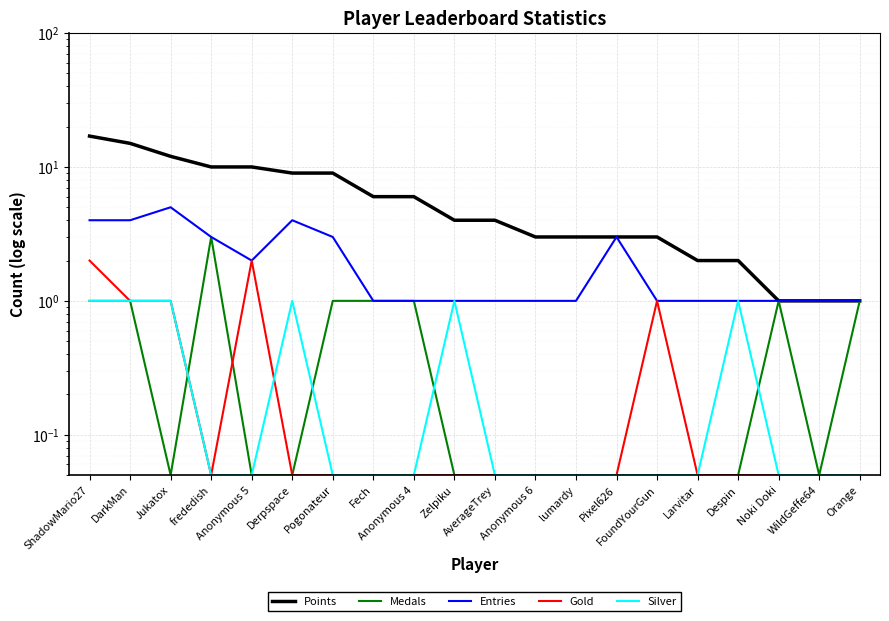

In Gold, how many points are lower than both neighbors (excluding endpoints)?

1